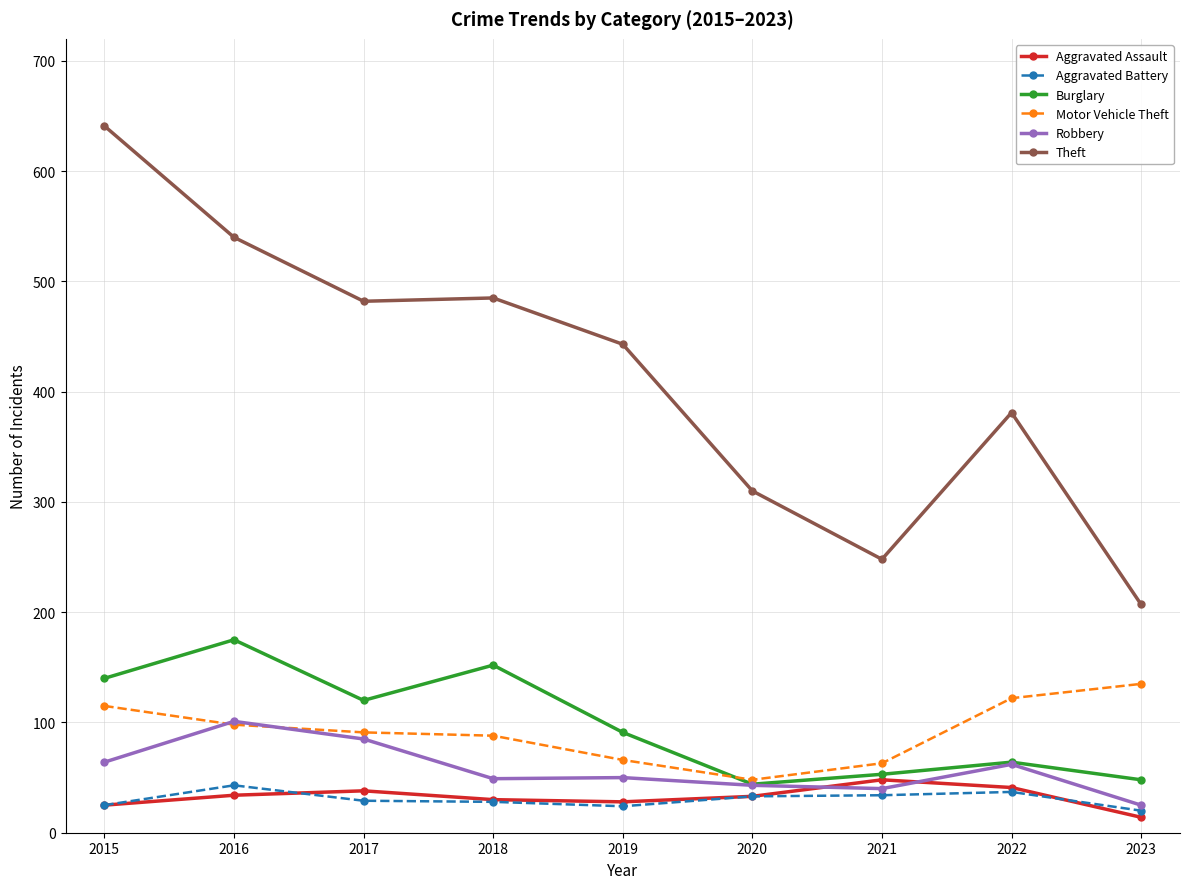

What is the difference between the highest and lowest values at 2015?

616